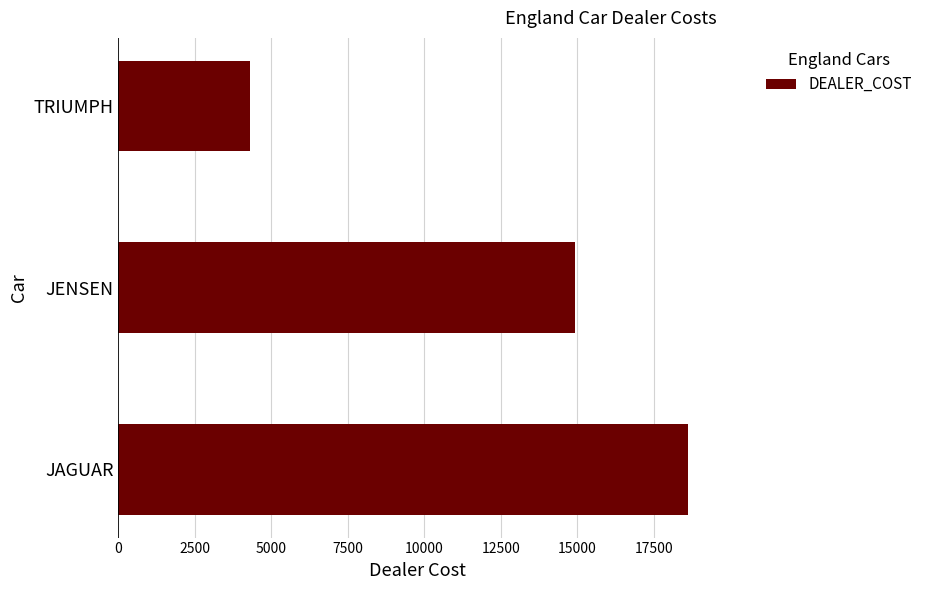

Between JAGUAR and TRIUMPH, which is larger?

JAGUAR